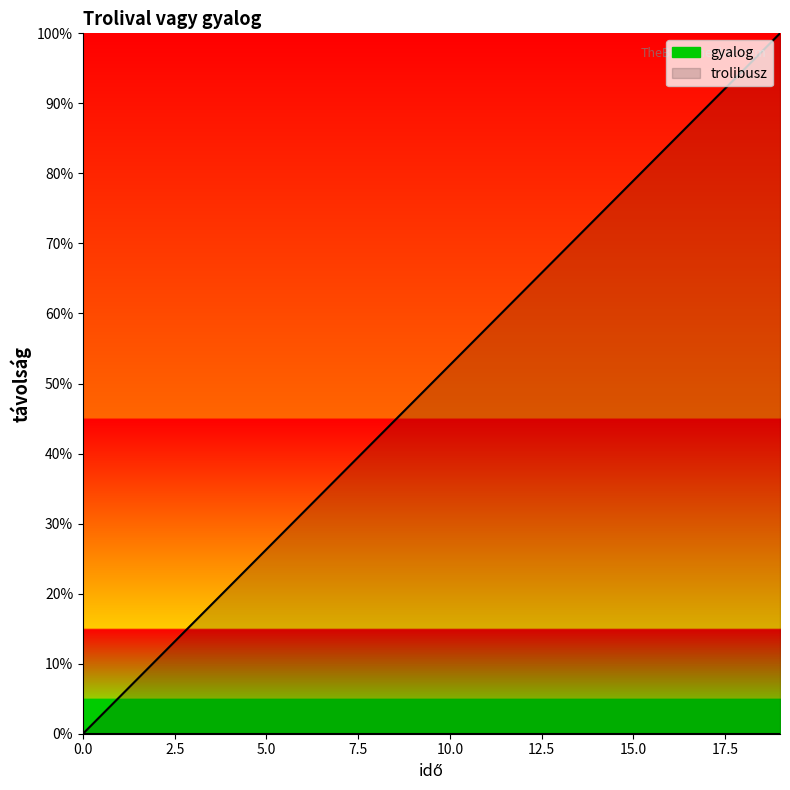

What is the sum of all values?

1000.0